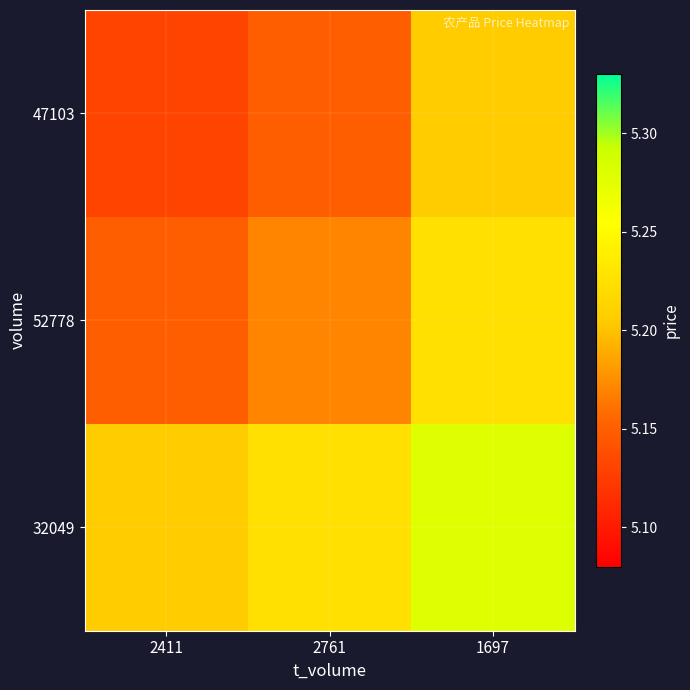

What is the smallest value displayed?

5.1